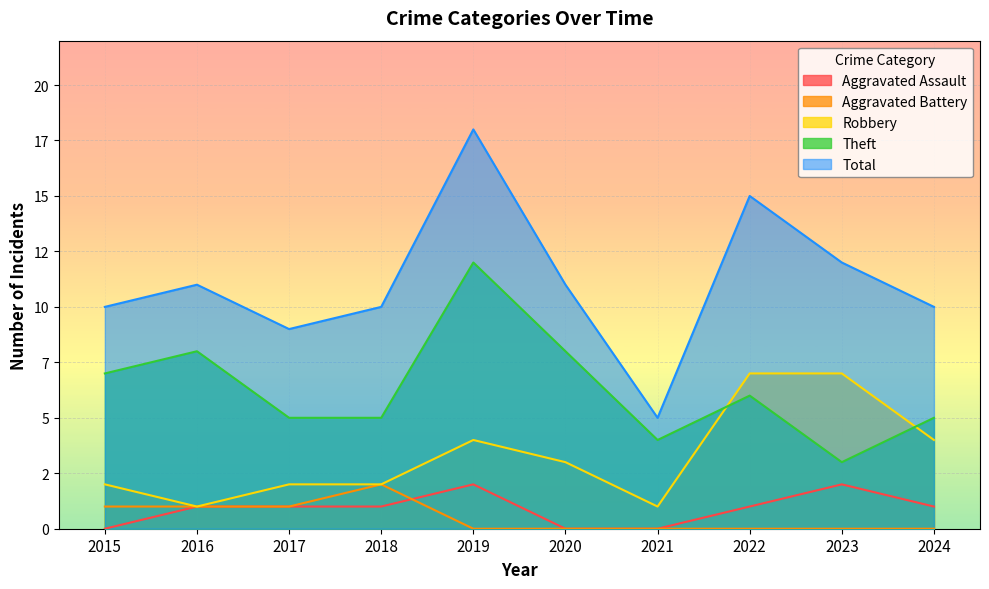

At which label does Aggravated Battery reach its minimum?

2019